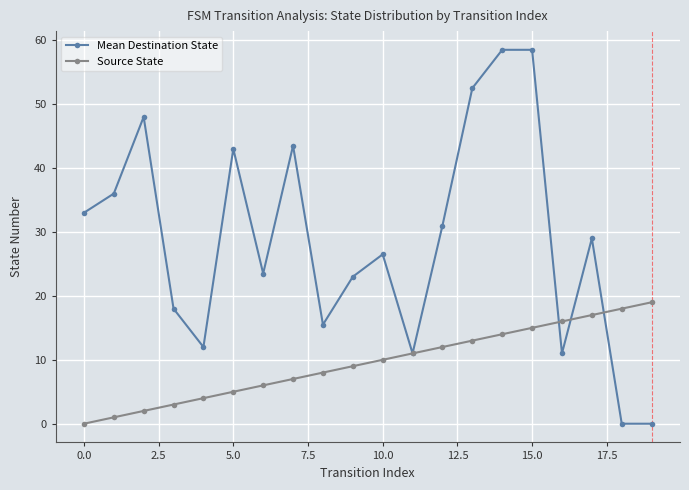

What is the highest value of the Mean Destination State series?

58.5